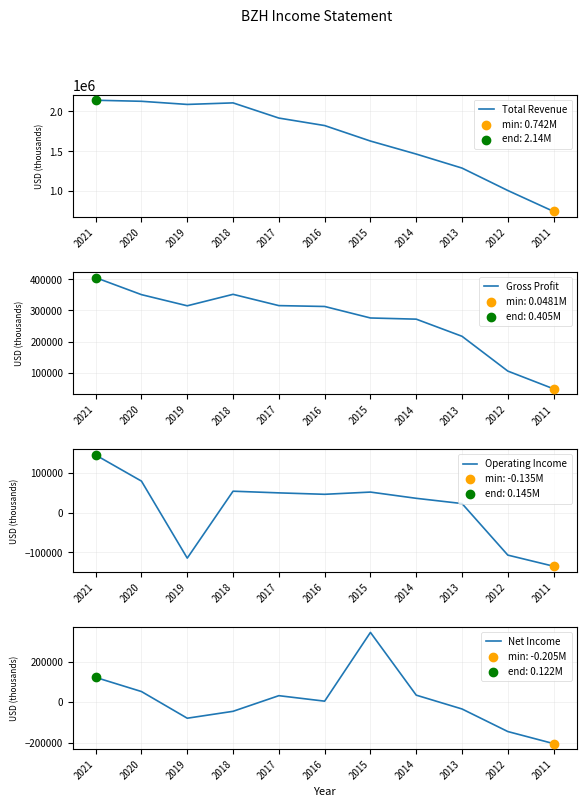

Which series contains the highest Y value?

Total Revenue